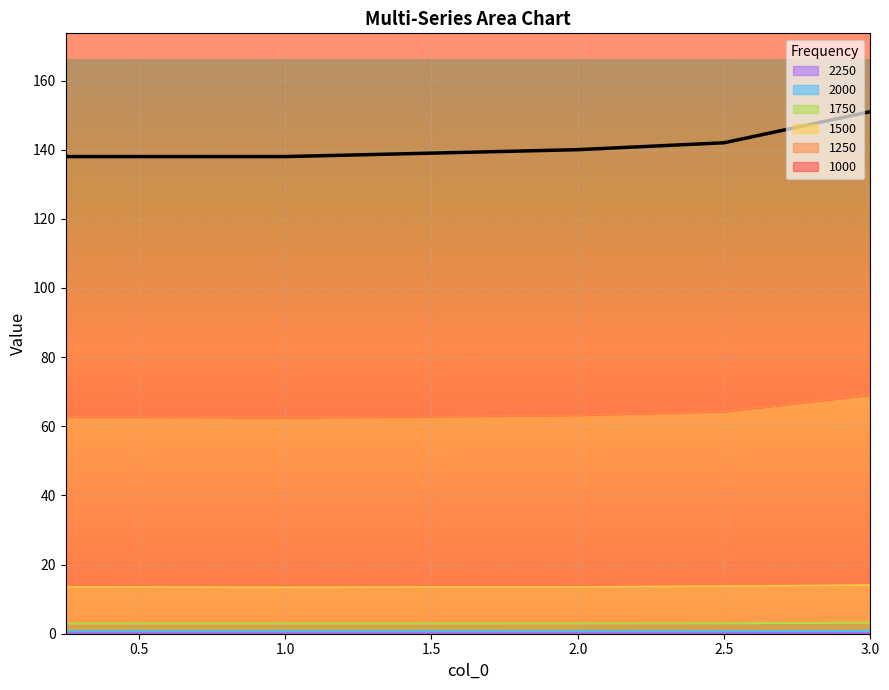

The 2250 series shows 0.2 at 3.0. True or false?

True